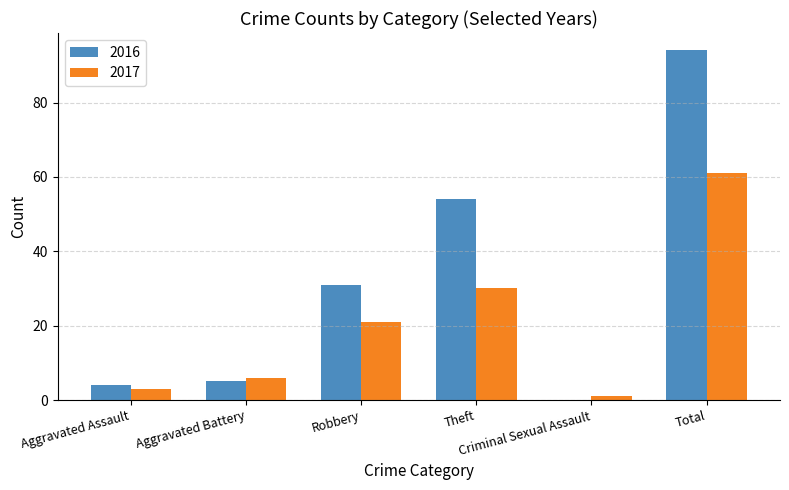

Which series has the largest total across all categories?

2016